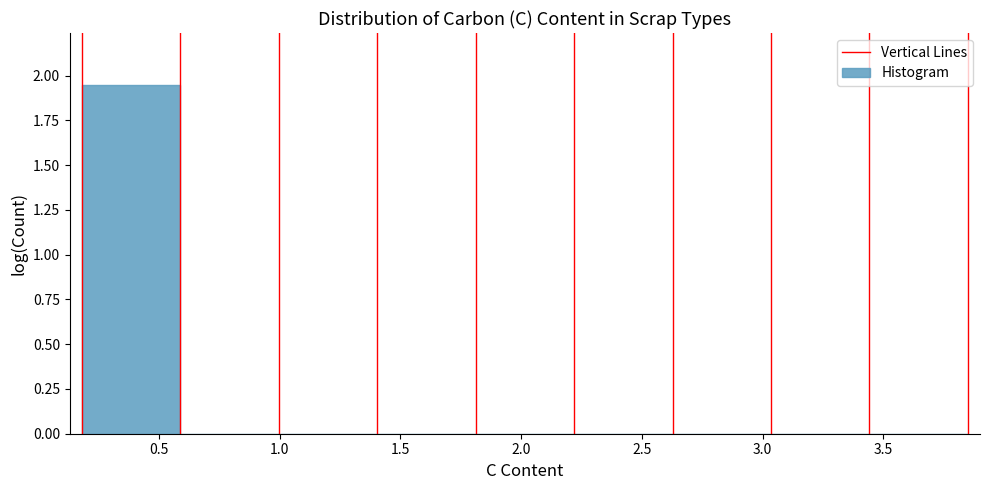

Over which range of the x-axis is the bar tallest?

0.20 to 0.60